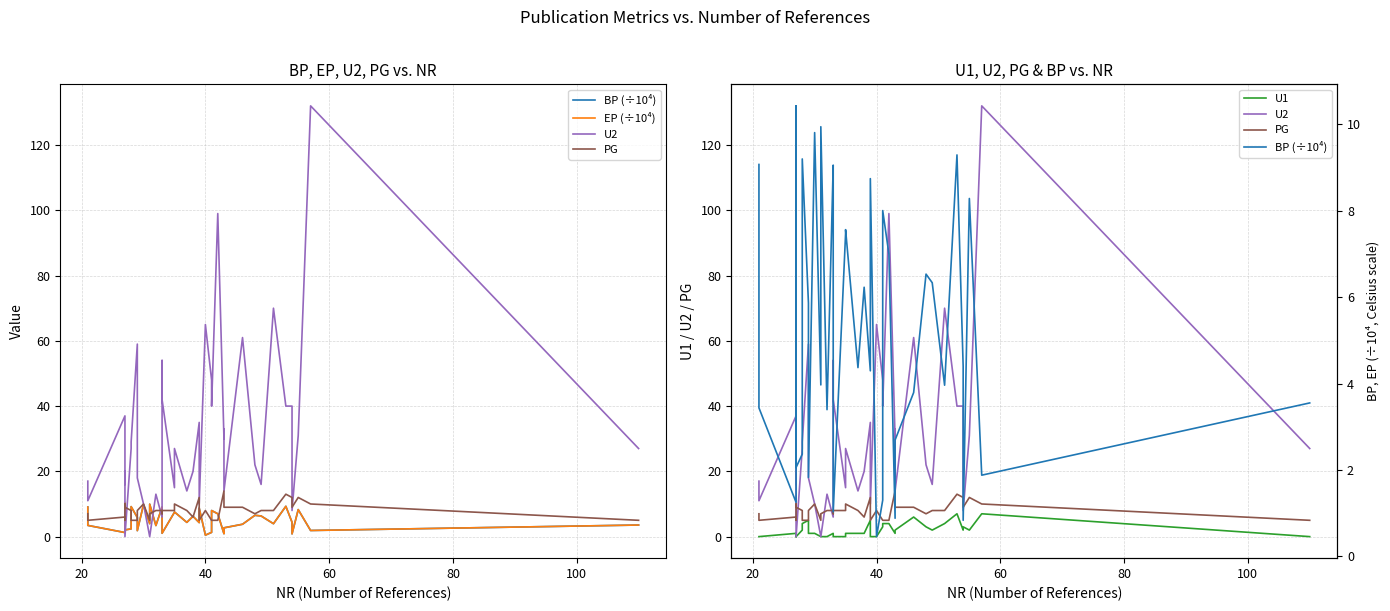

The U1 series shows 4.7 at 24. True or false?

False